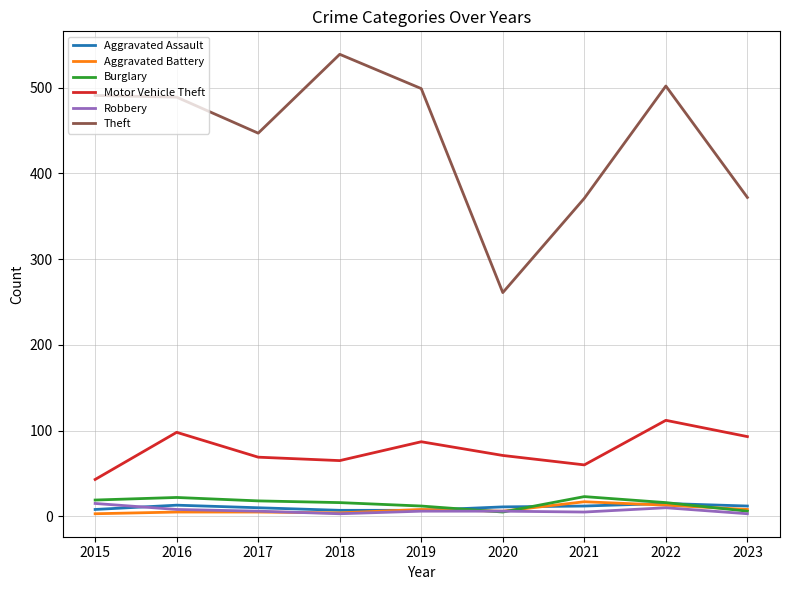

Which series has the largest range (max minus min)?

Theft